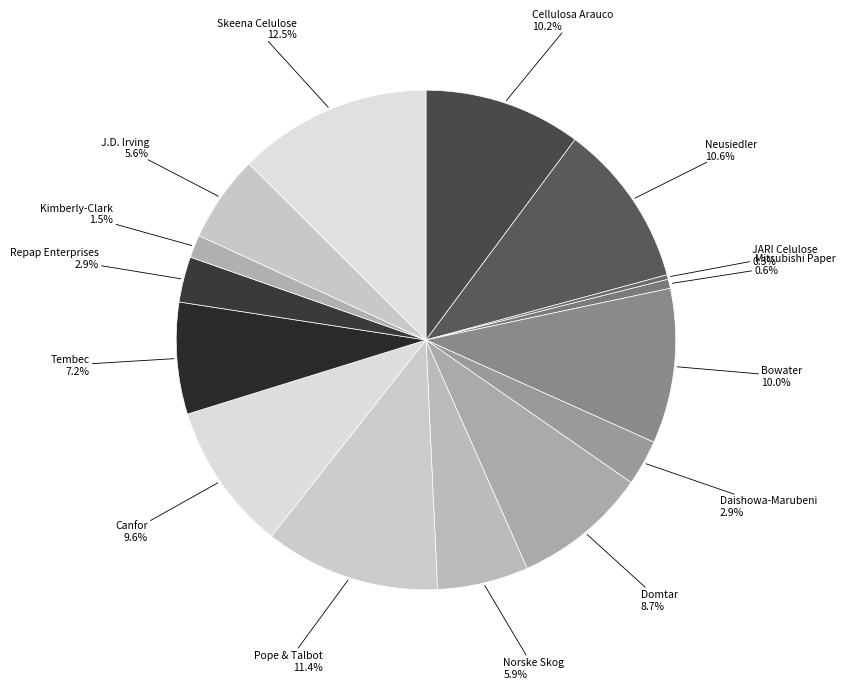

Which category has the smallest portion of the pie?

JARI Celulose